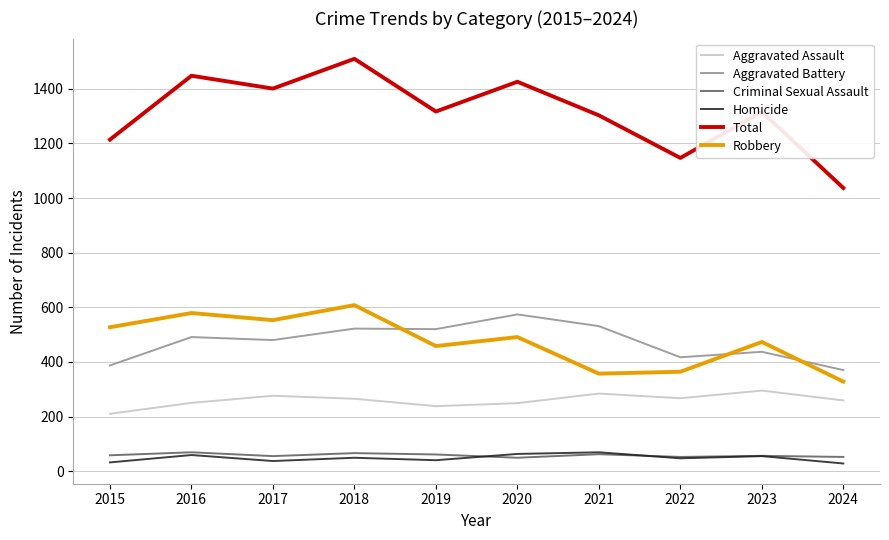

At how many categories does at least one series exceed 1193?

8